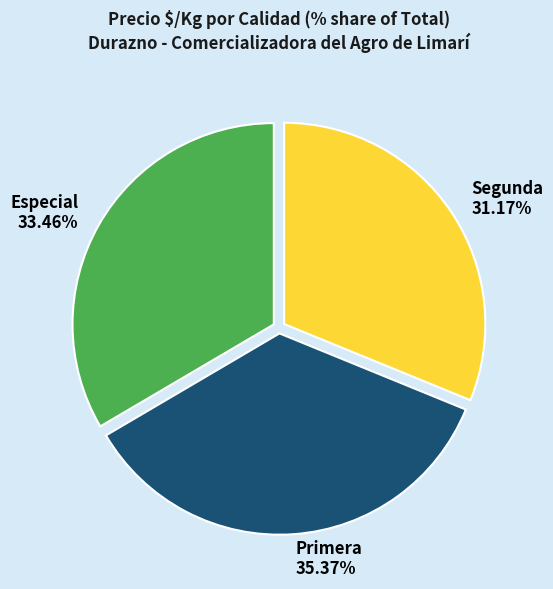

Is the sum of Especial and Segunda greater than half?

Yes